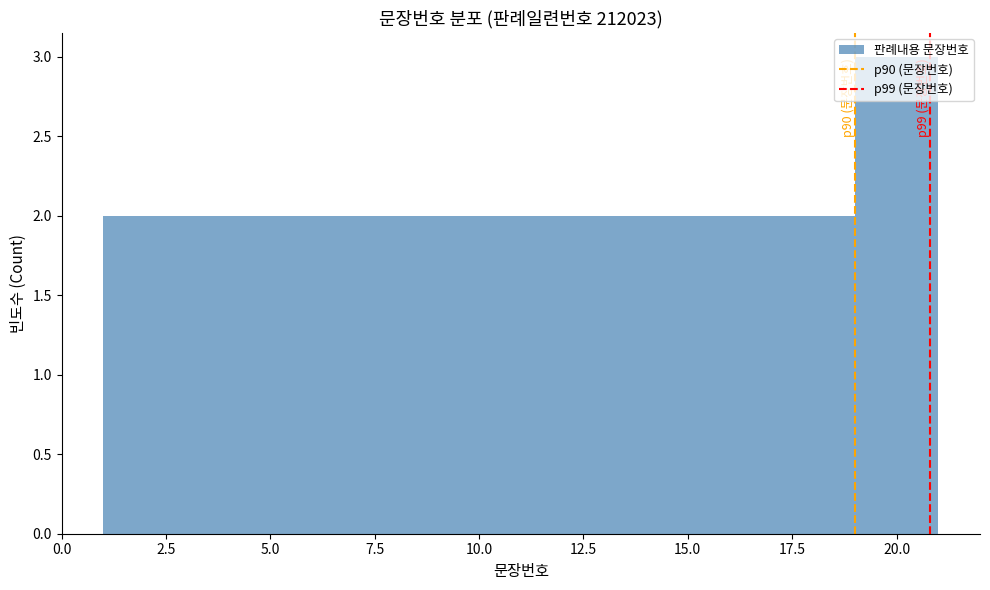

Over which range of the x-axis is the bar tallest?

19 to 21